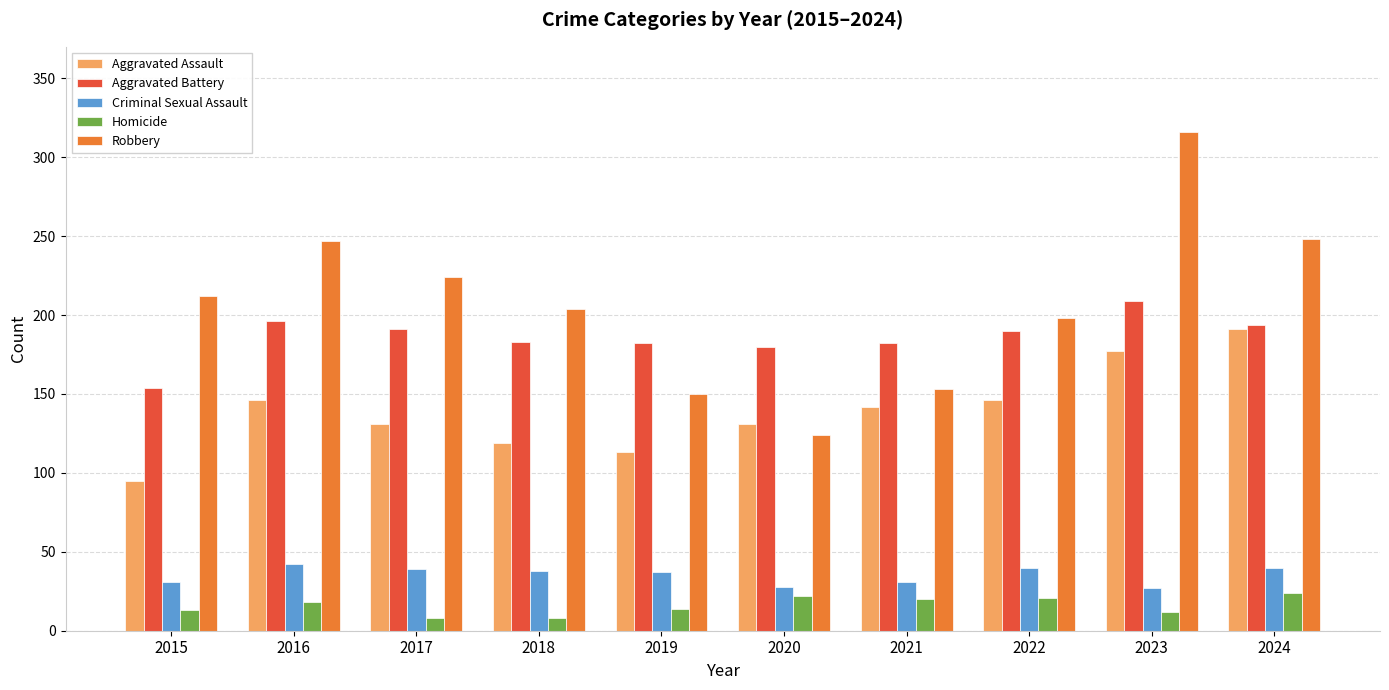

How many groups of bars are there?

10